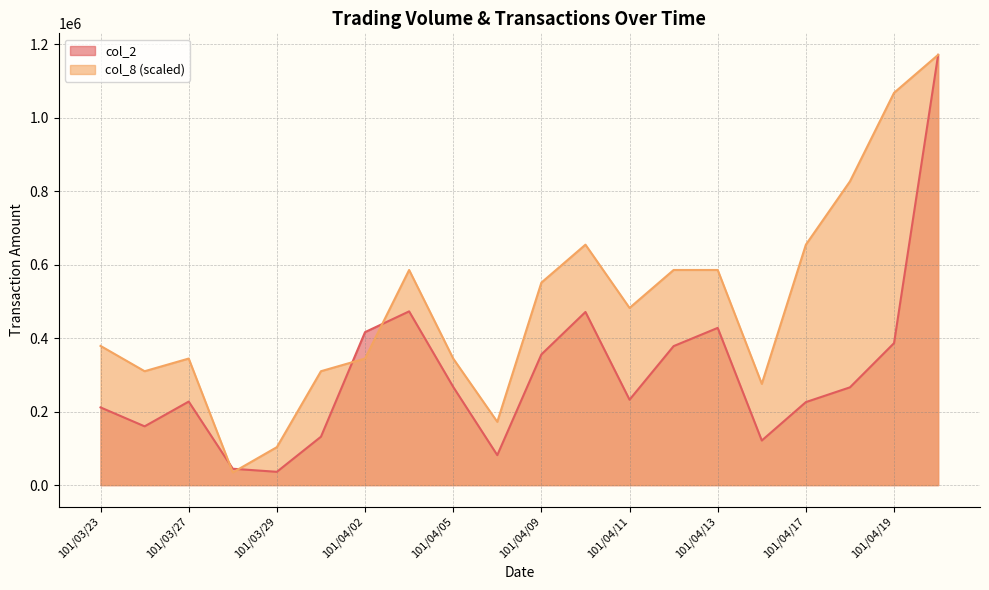

What position from the left is 101/04/09?

11